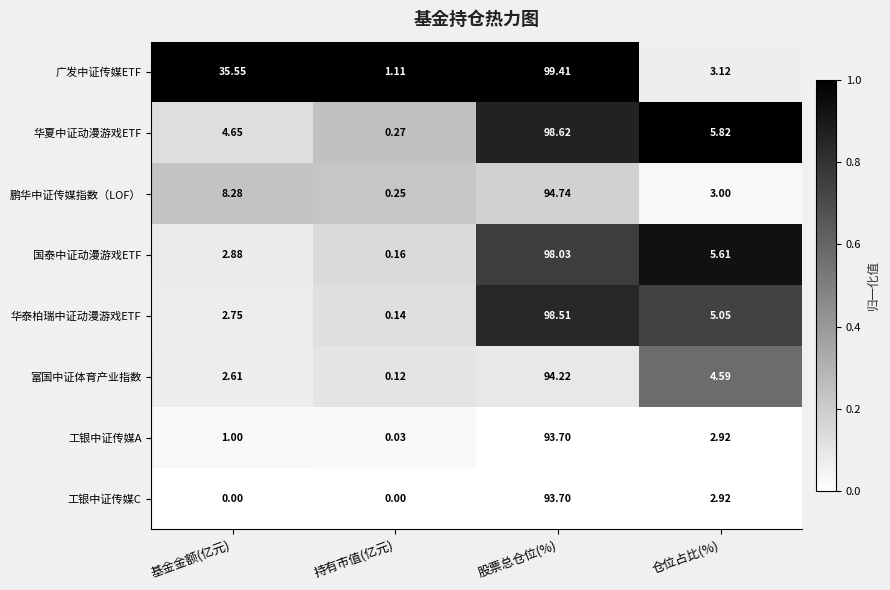

Between 持有市值(亿元) and 仓位占比(%), which series saw the biggest shift?

华夏中证动漫游戏ETF